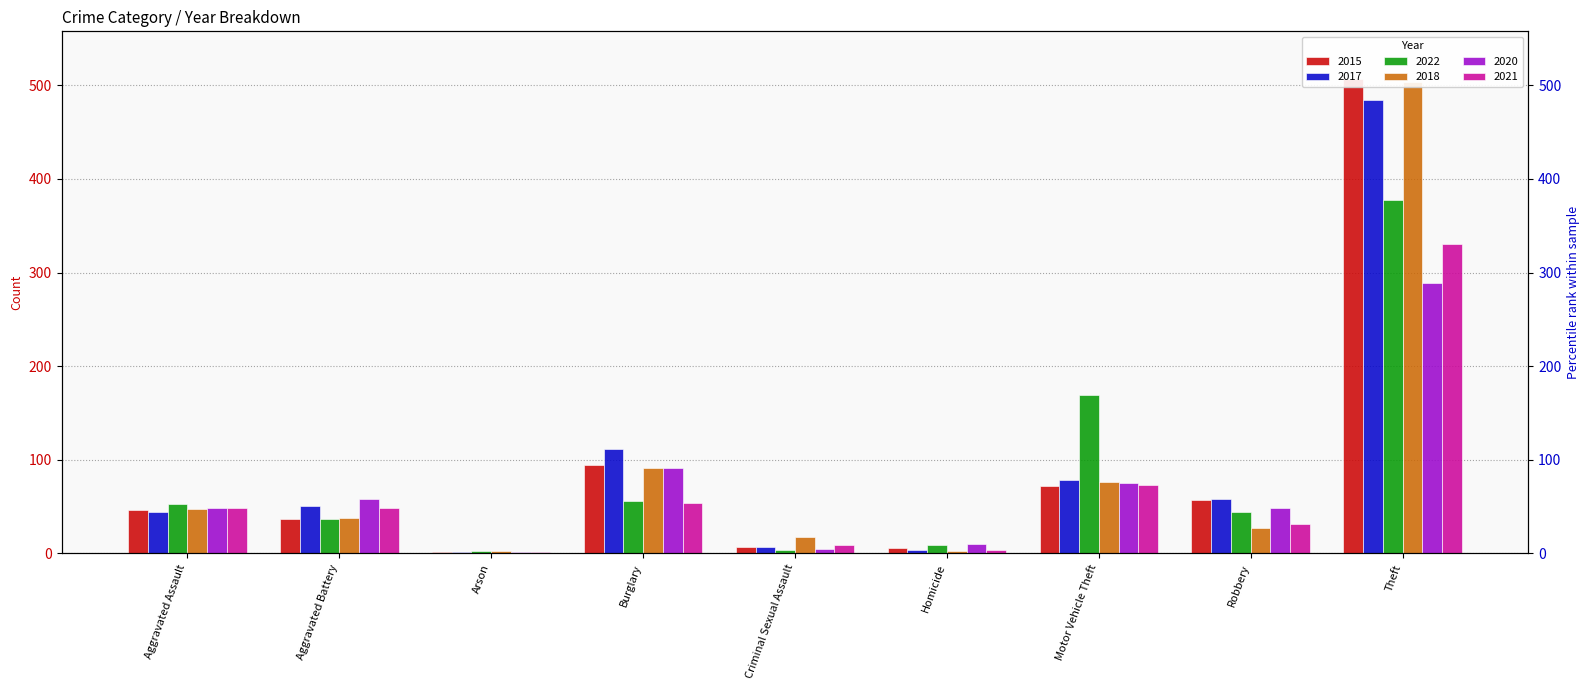

What is the label of the 8th bar from the left?

Robbery